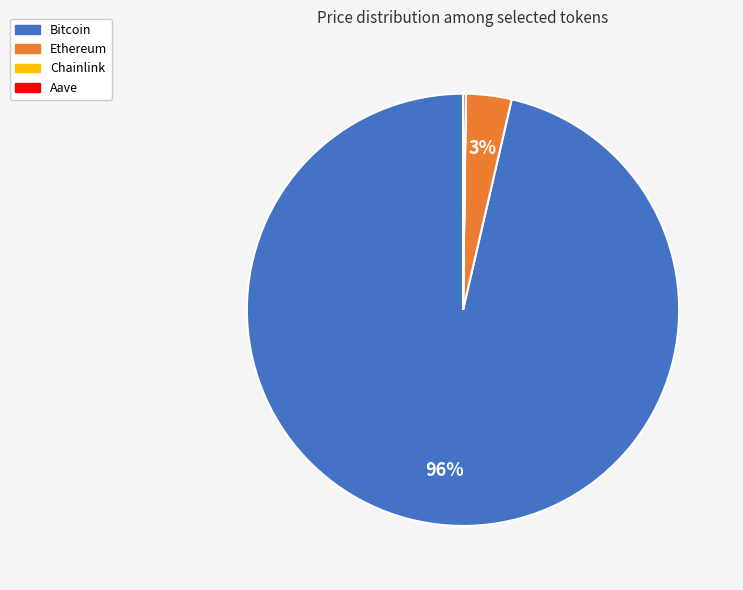

The Ethereum slice represents 10% of the pie. True or false?

False